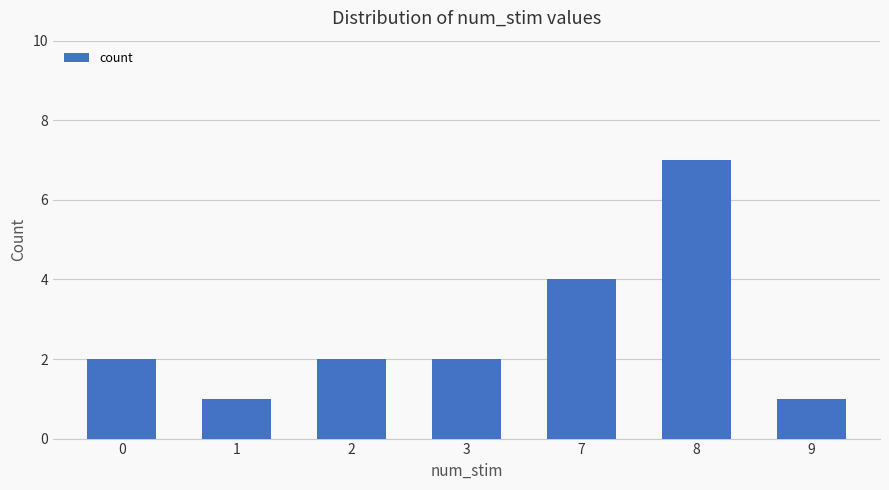

Does the chart contain stacked bars?

No